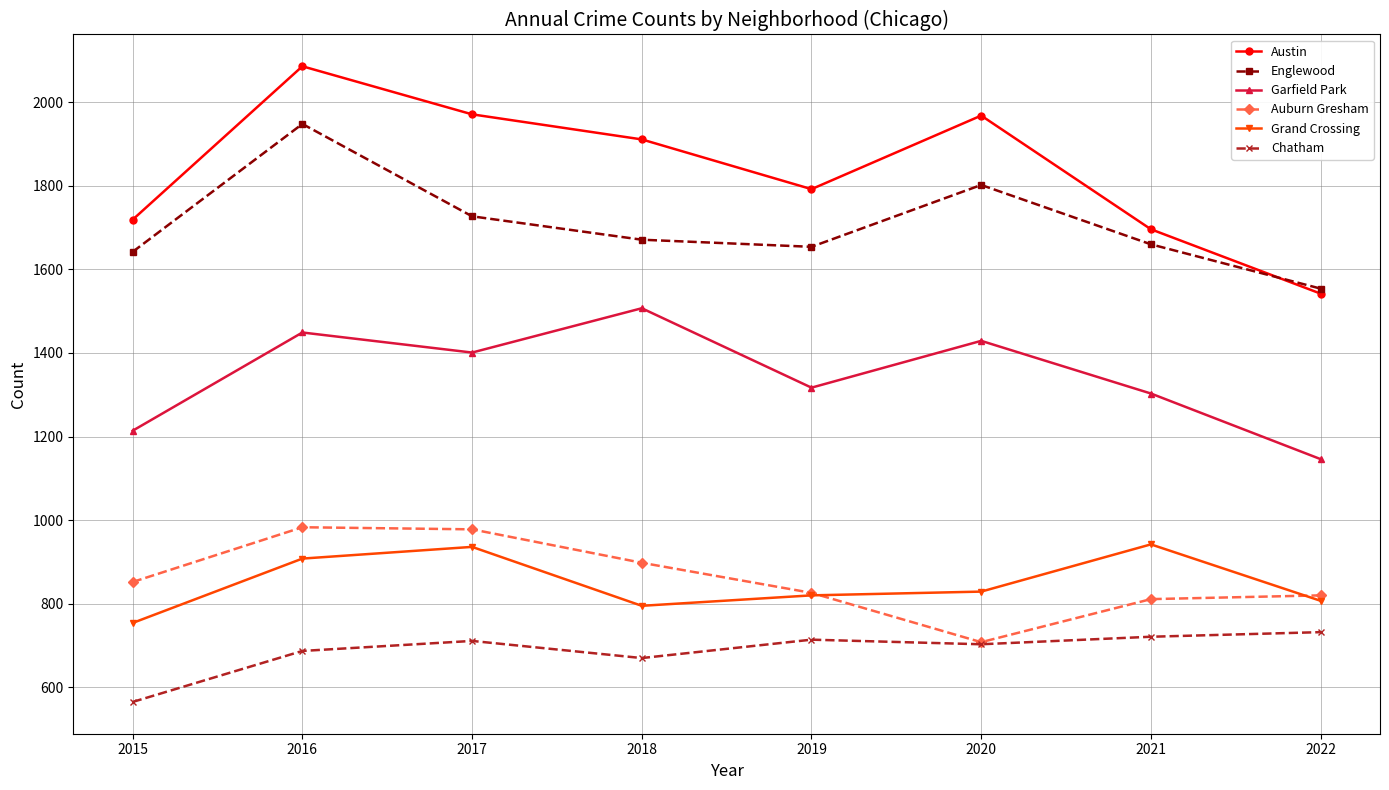

What value does the Auburn Gresham series have at 2022?

820